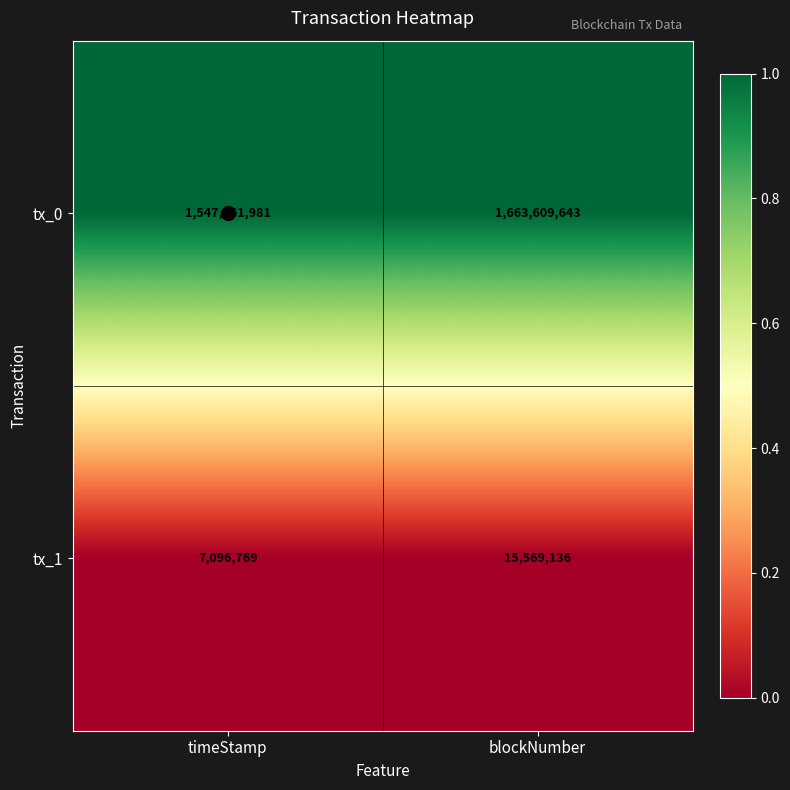

Which series has the largest total across all categories?

tx_0